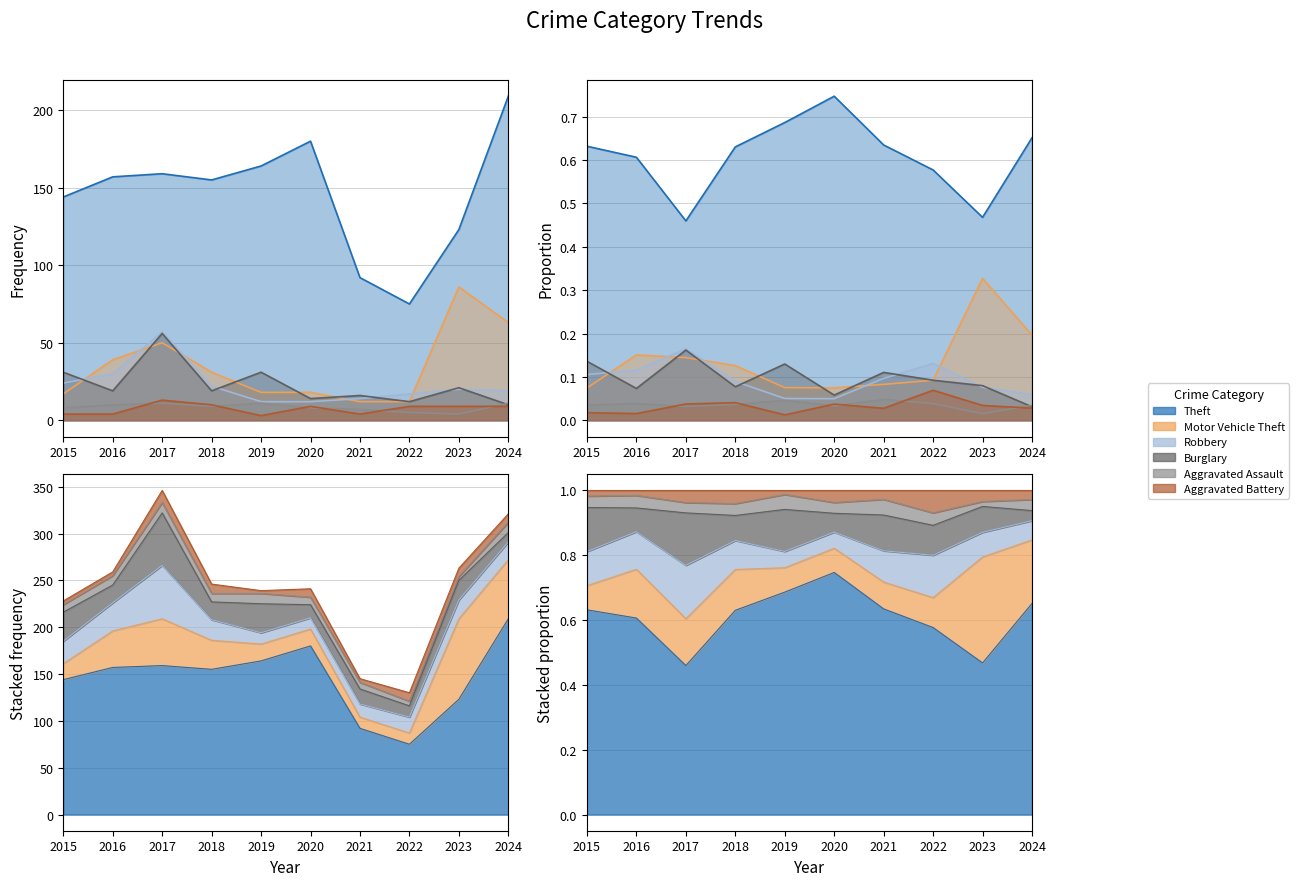

True or false: Aggravated Battery and Aggravated Assault cross at least once.

True